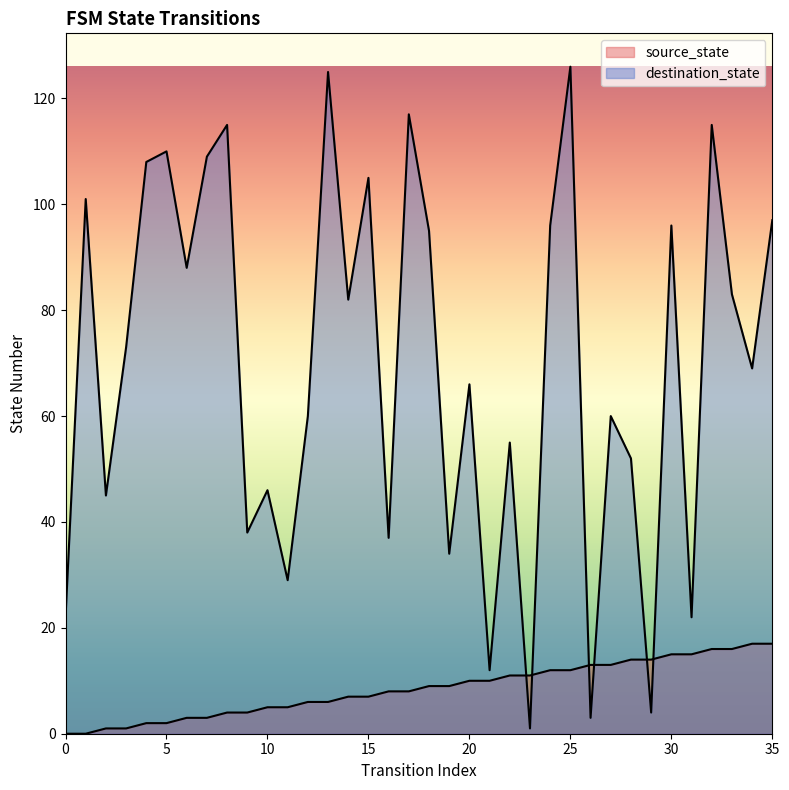

Count the number of categories in the chart.

36